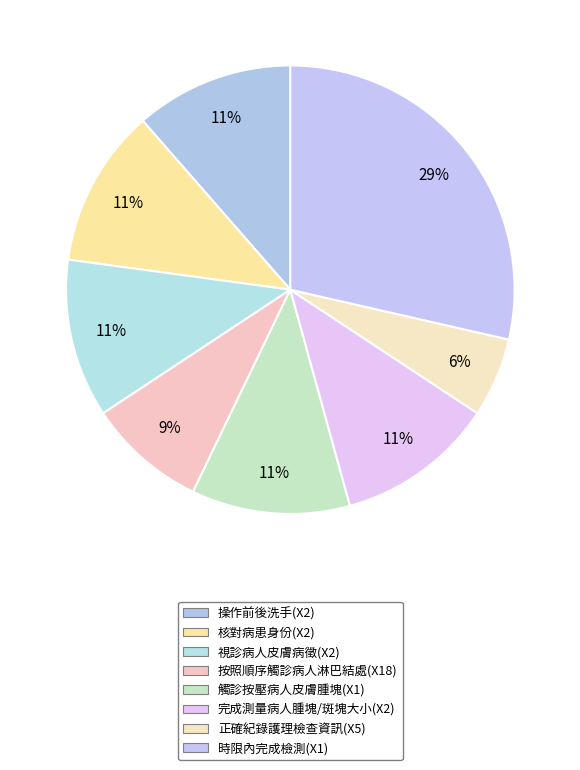

To the nearest percent, what percentage of the pie is 操作前後洗手(X2)?

11%